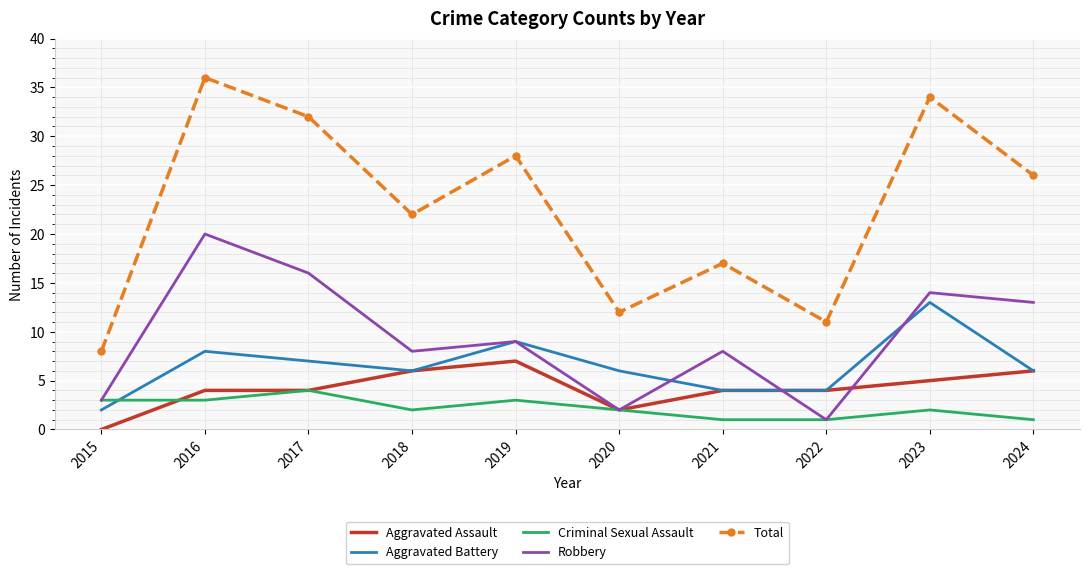

Is it true that Criminal Sexual Assault equals 4 at 2018?

False